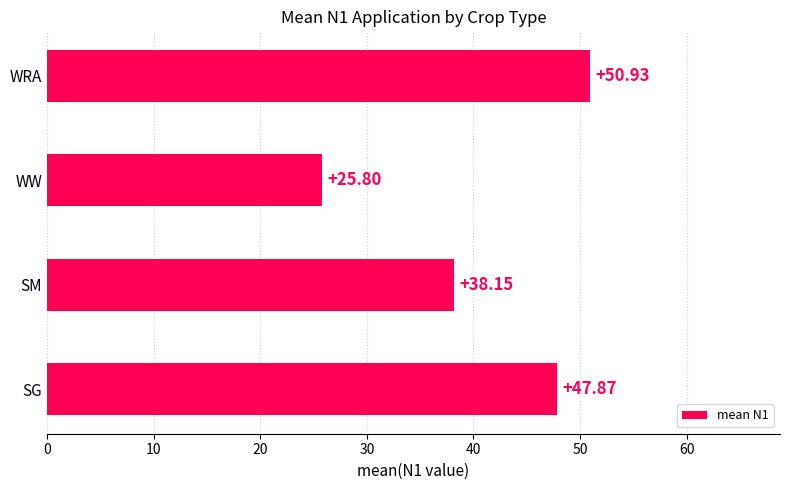

What is the average value?

40.7